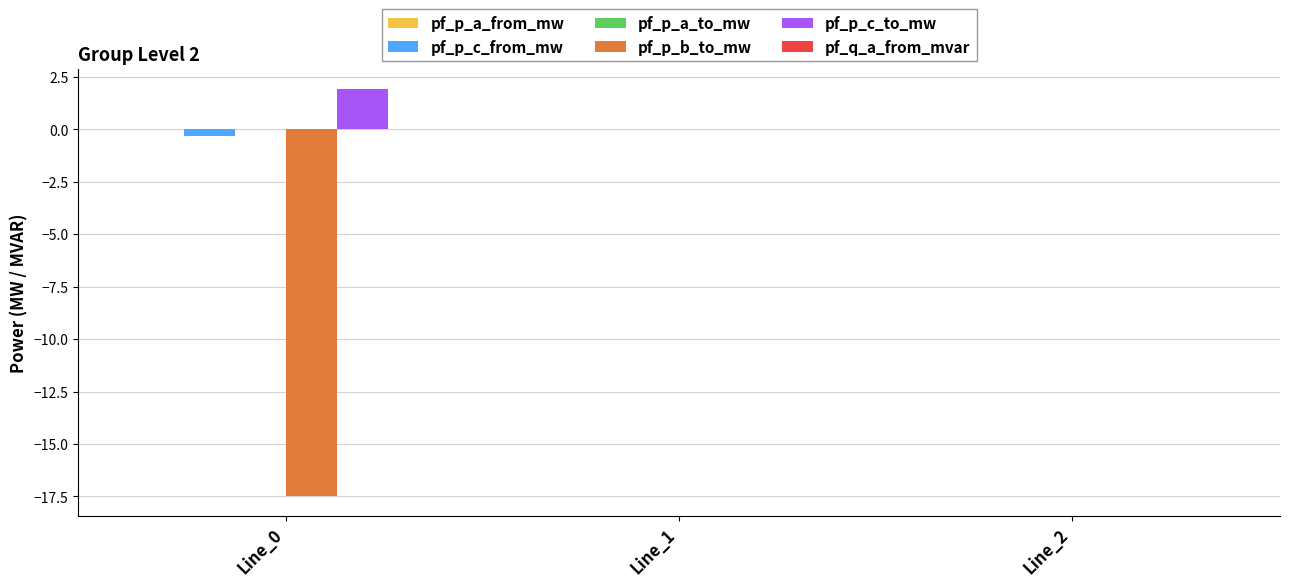

The pf_p_c_to_mw series shows -0.0 at Line_1. True or false?

True